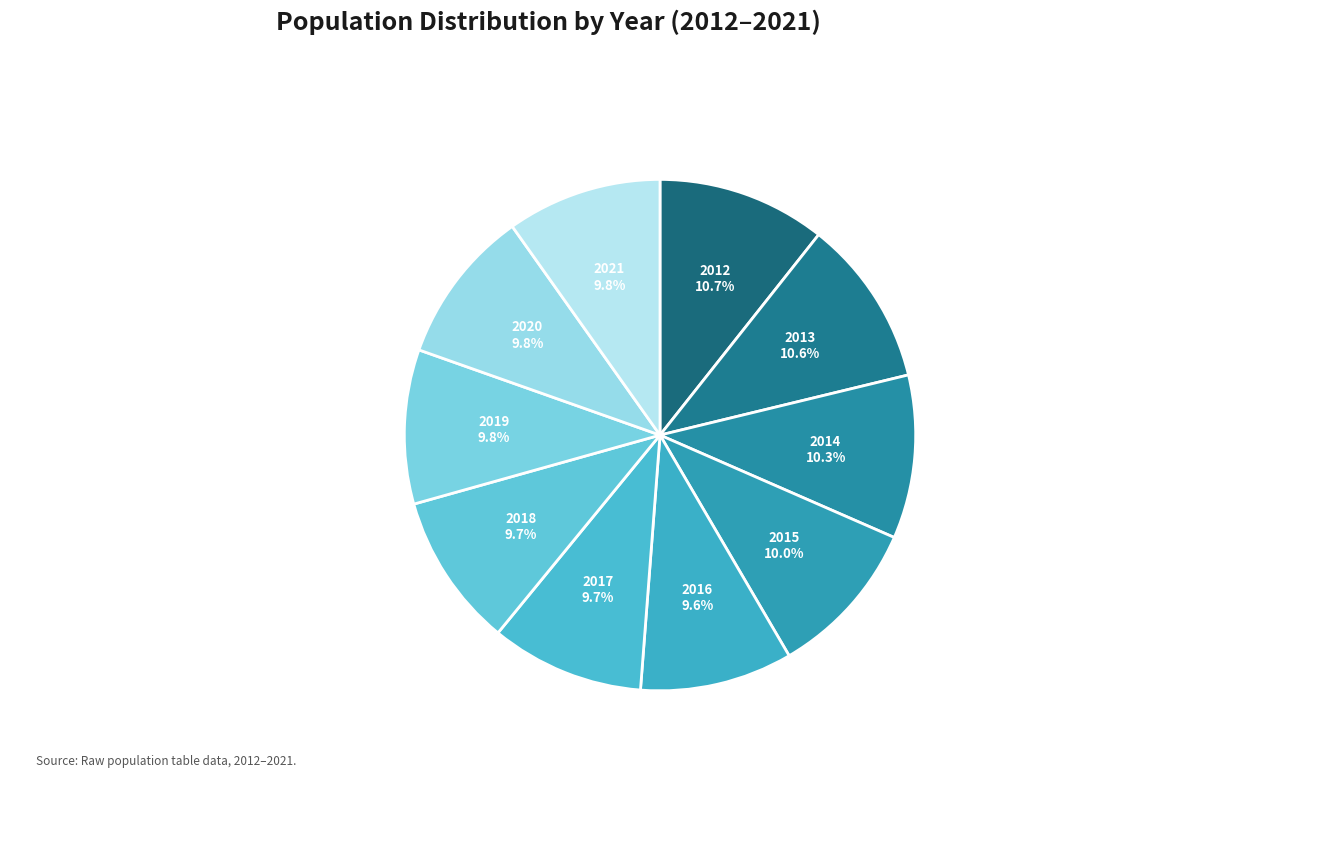

Rank the categories by value from highest to lowest.

2012, 2013, 2014, 2015, 2021, 2020, 2019, 2018, 2017, 2016